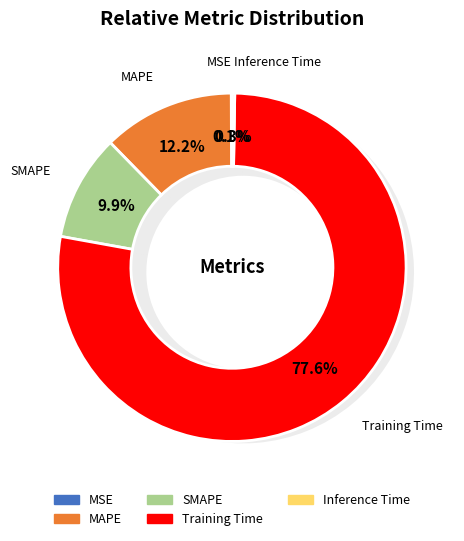

Is there a majority slice in this chart?

Yes